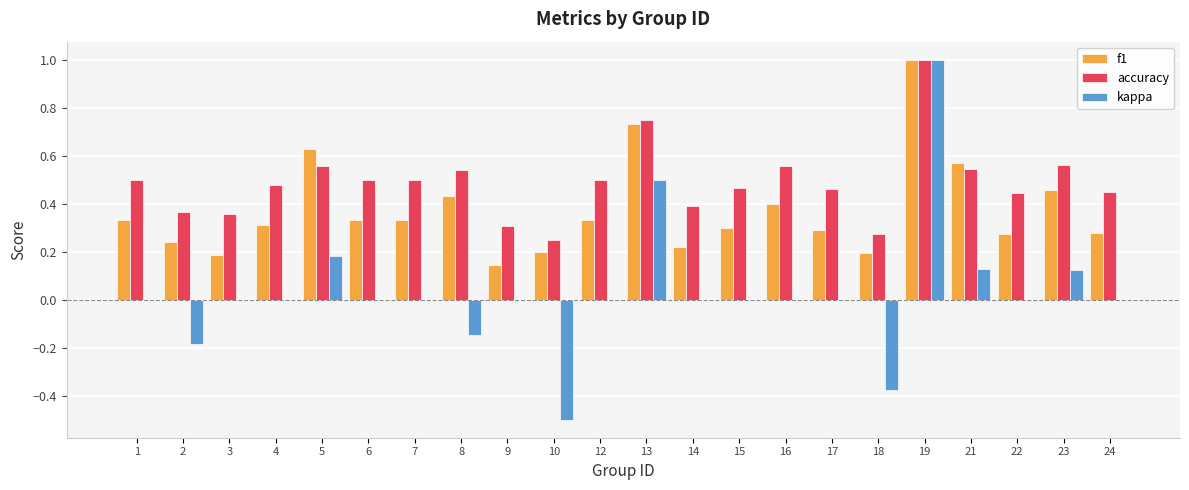

True or false: accuracy has a value of 0.2 at 10.

True